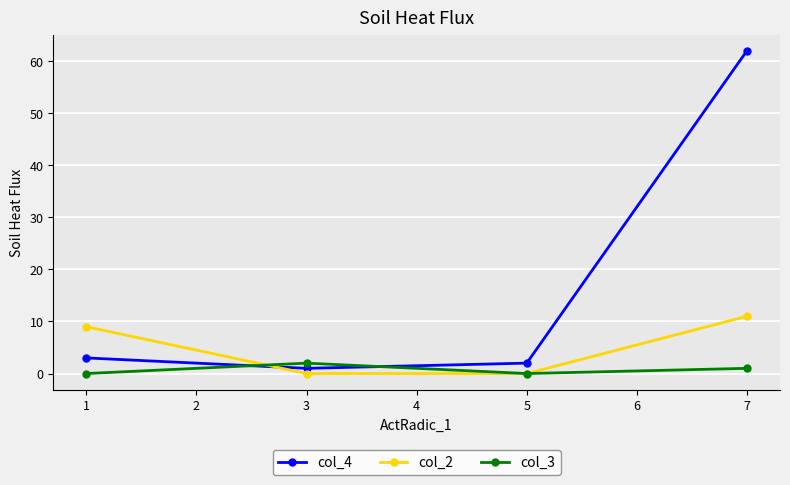

The col_2 series shows 6 at 3. True or false?

False